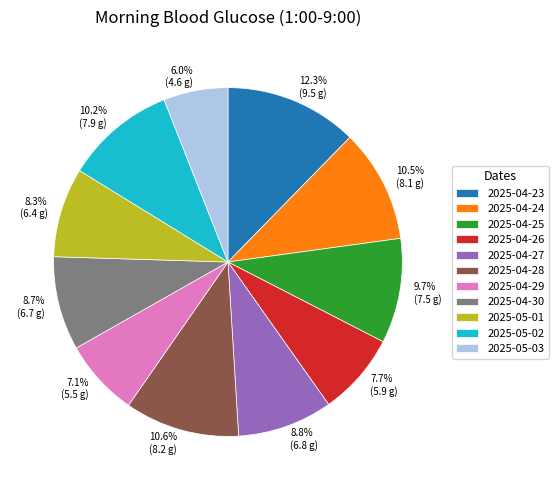

True or false: 2025-04-29 accounts for 7% of the total.

True